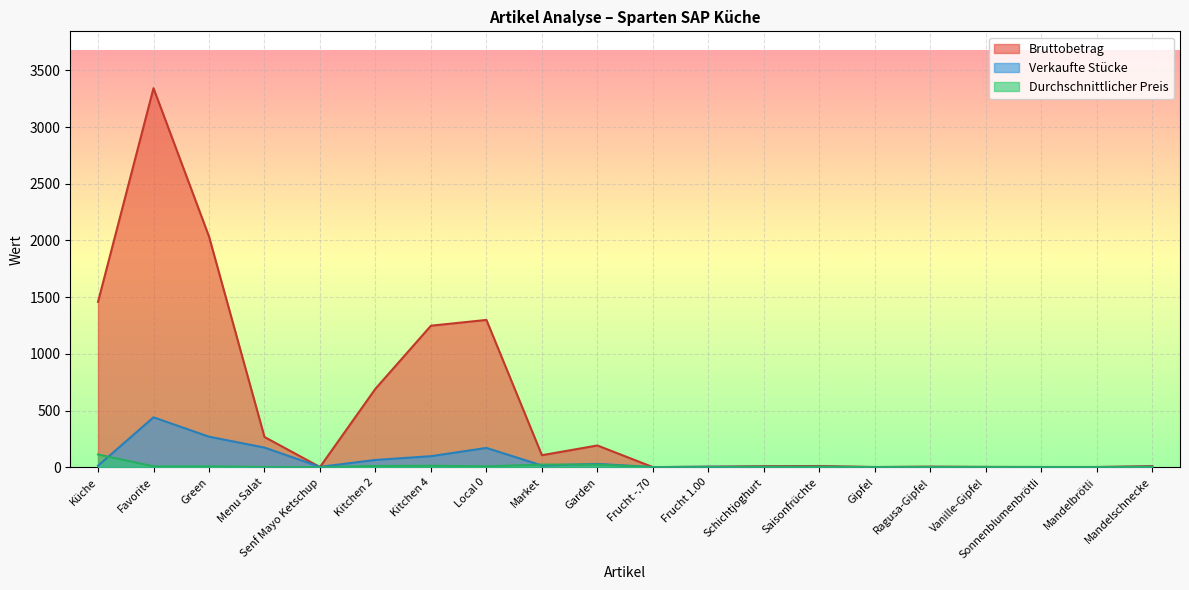

What is the label of the 18th point from the left?

Sonnenblumenbrötli